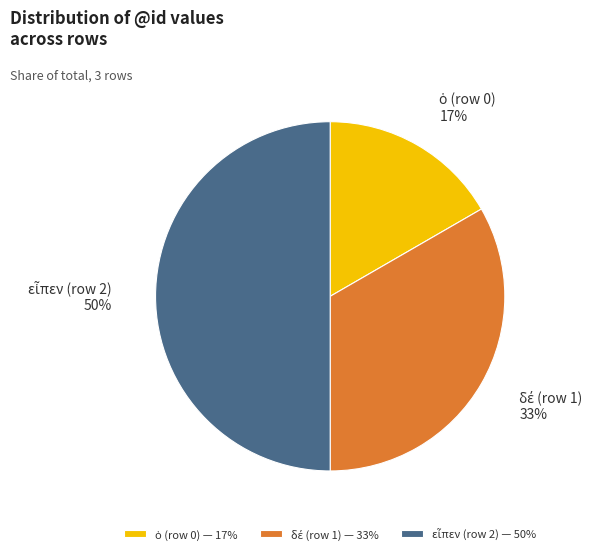

To the nearest percent, what is the average slice percentage?

33%